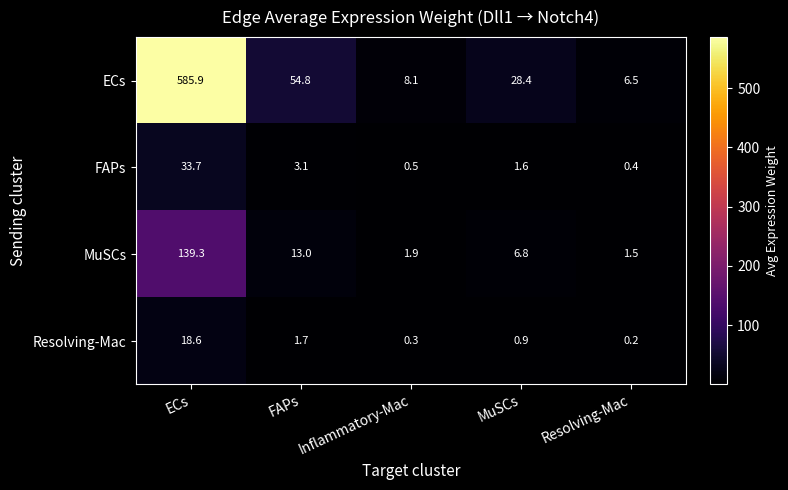

Rank the series at ECs from highest to lowest value.

ECs, MuSCs, FAPs, Resolving-Mac